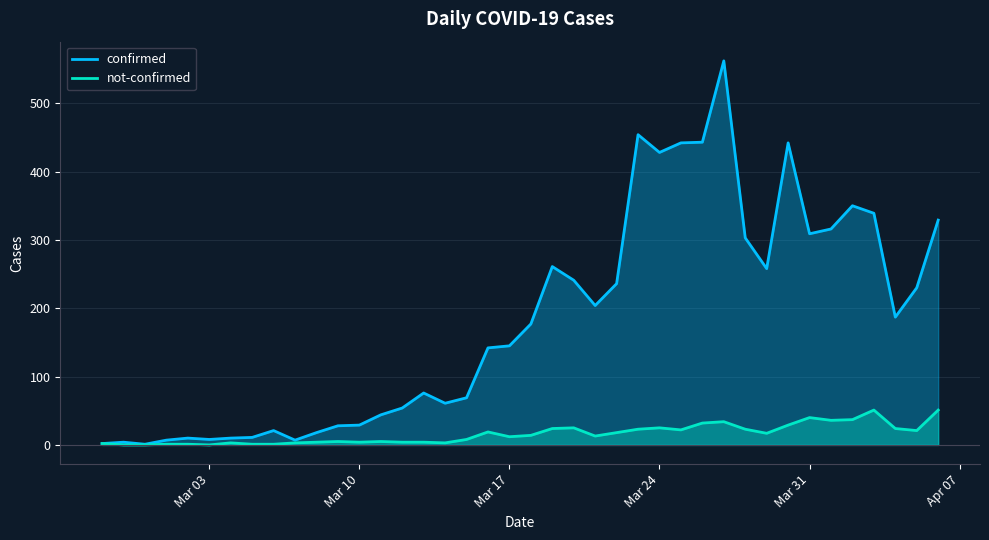

The value of confirmed at Mar 10 is 29. True or false?

True